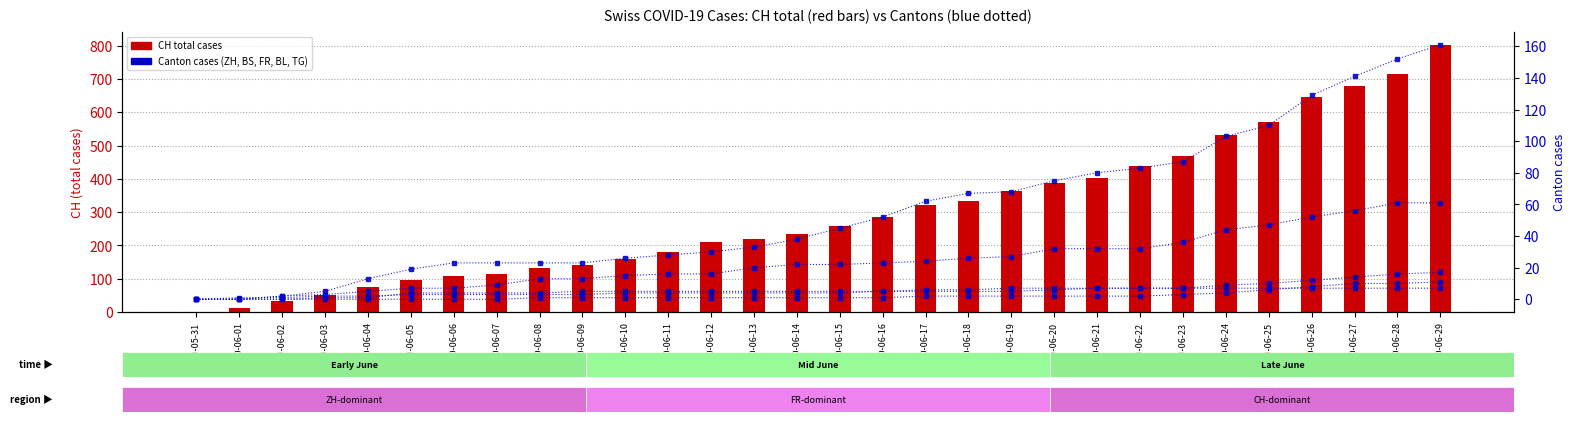

What is the label of the 25th bar from the right?

2020-06-05